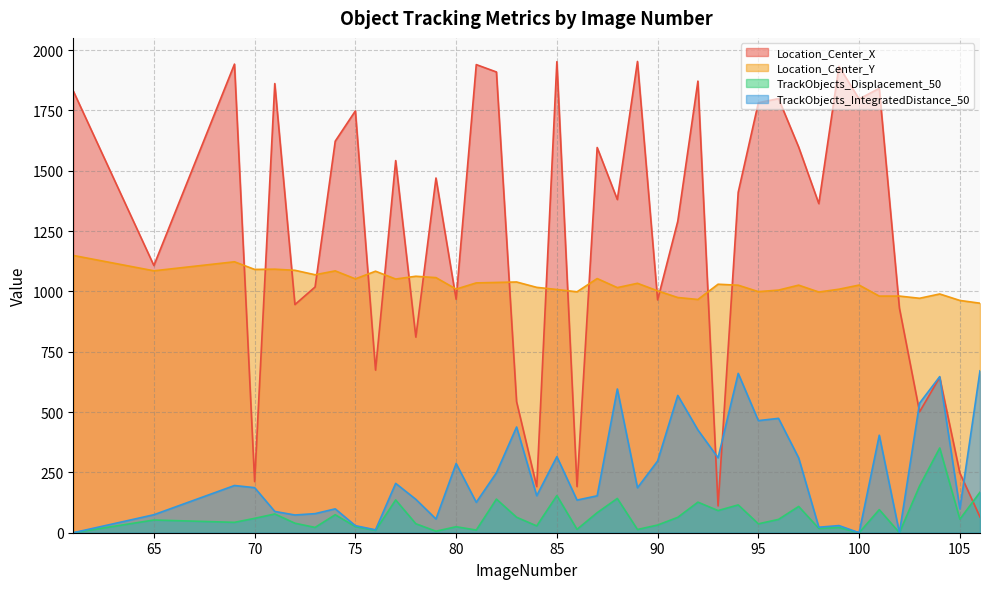

What is the sum of all TrackObjects_IntegratedDistance_50 values?

9797.1